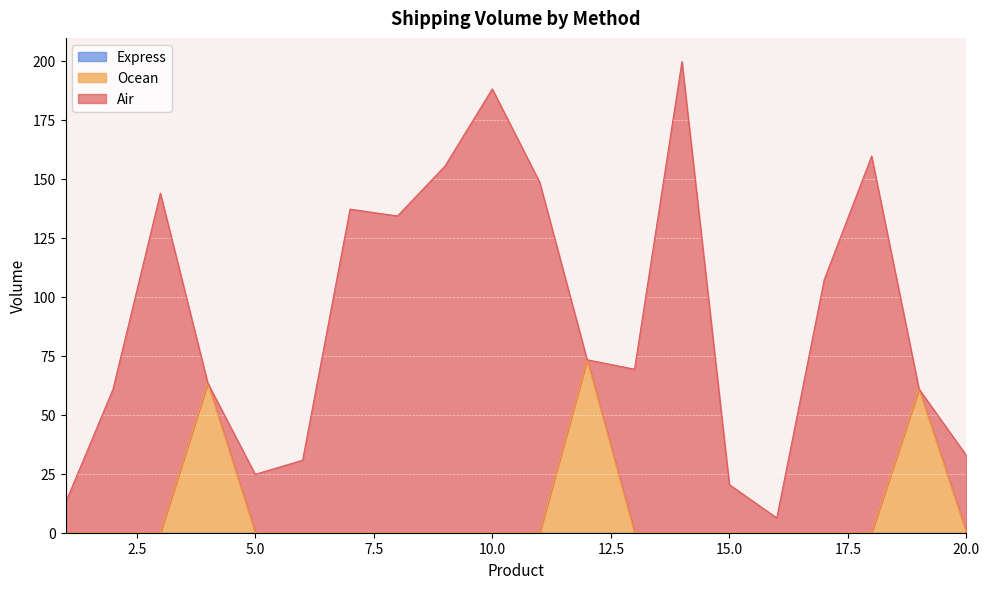

Is the value of Express at 20 greater than the value of Ocean at 4?

No